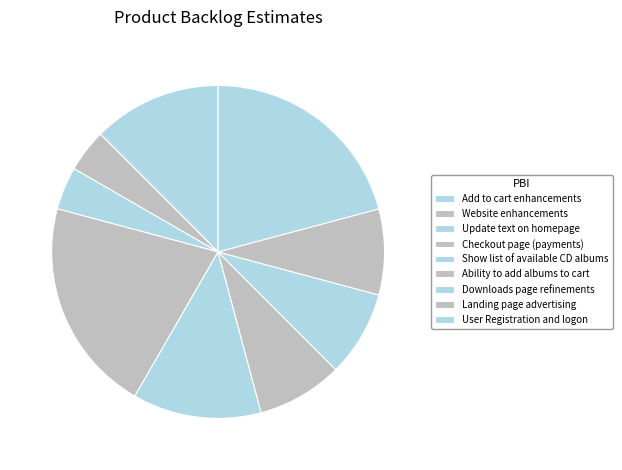

Is there a majority slice in this chart?

No